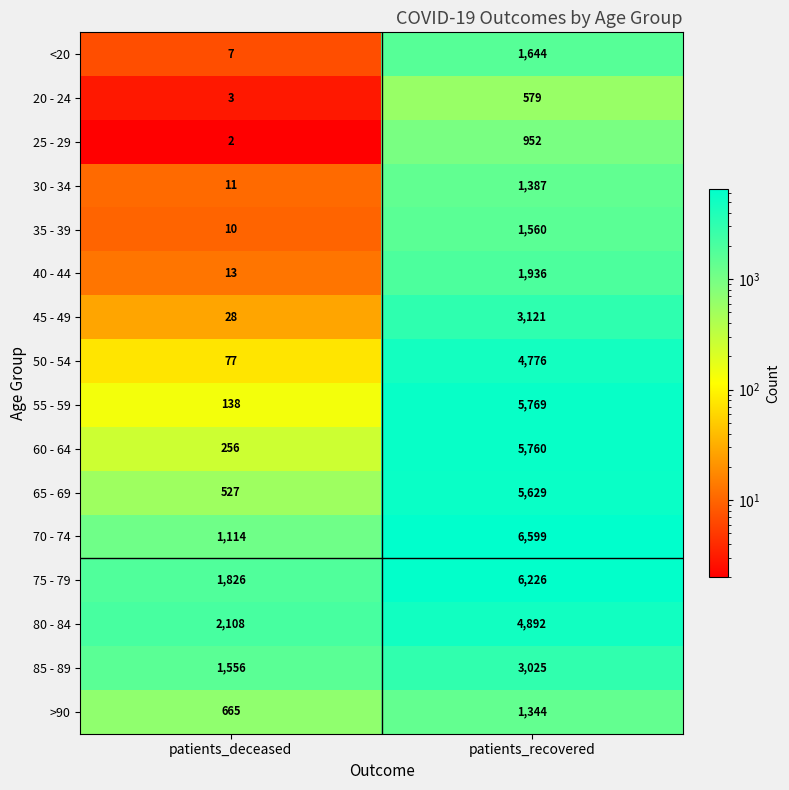

Which category has the highest value across all series?

patients_recovered